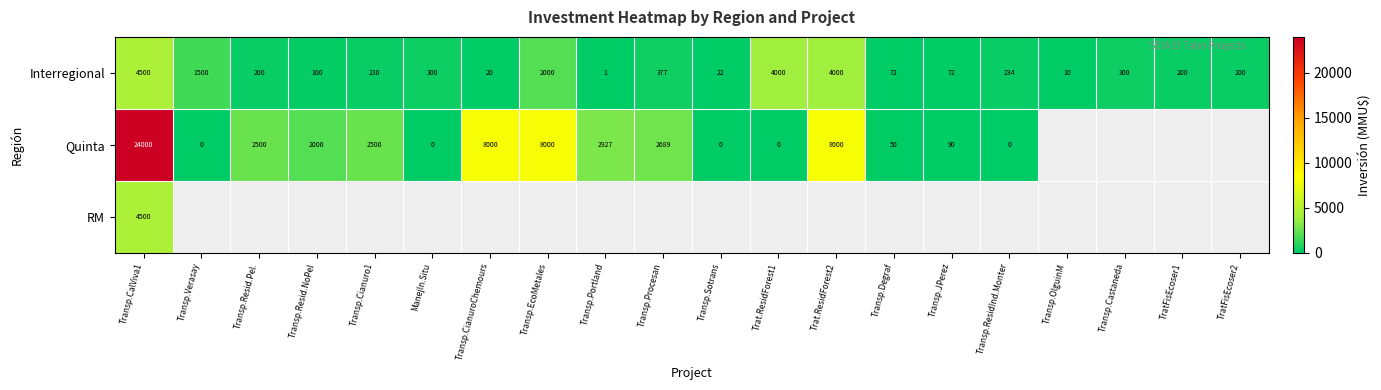

Is the value of Quinta at Transp.Resid.NoPel greater than the value of Interregional at Transp.Verasay?

Yes